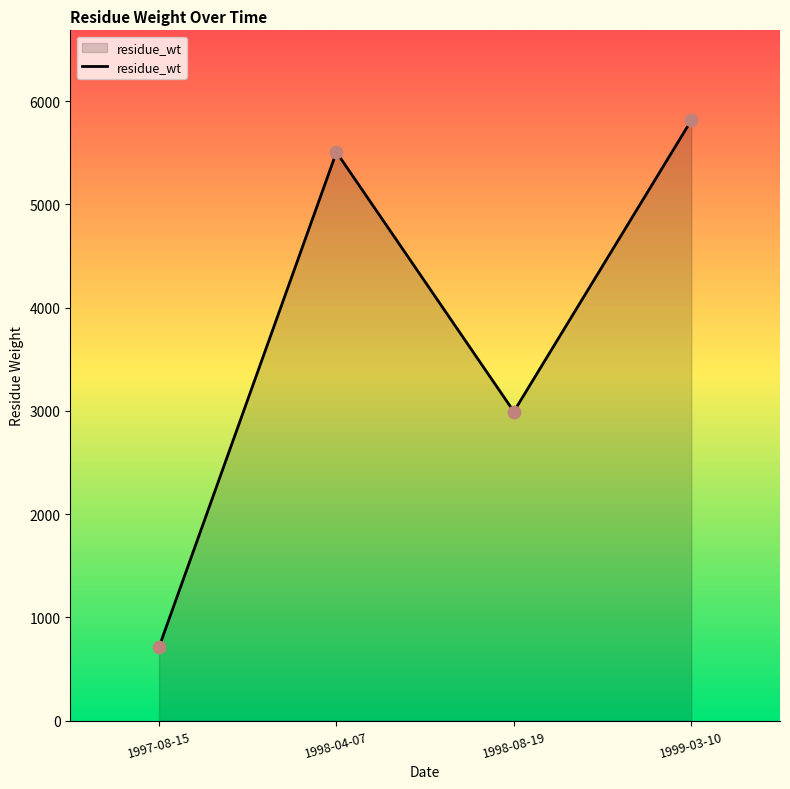

Approximately how many times larger is the value at 1997-08-15 compared to 1998-04-07?

0.1